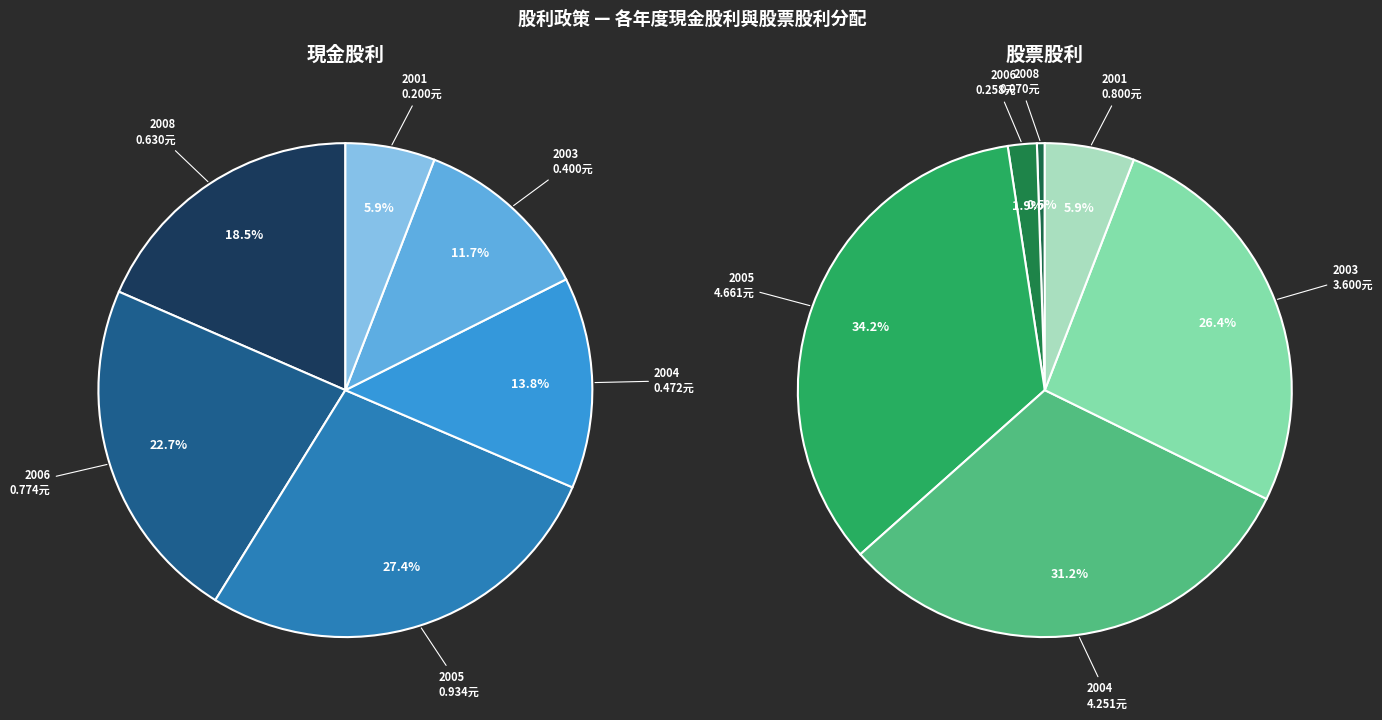

To the nearest percent, what is the average slice percentage?

17%